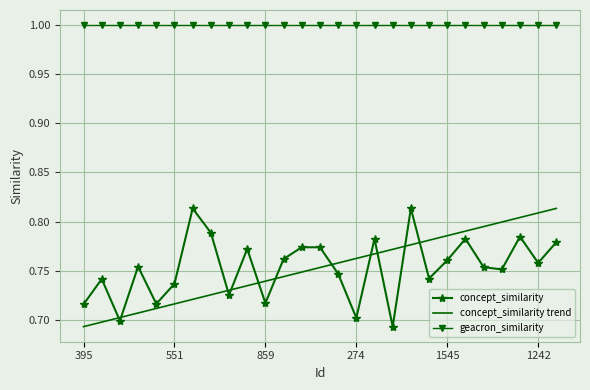

True or false: geacron_similarity and concept_similarity cross at least once.

False